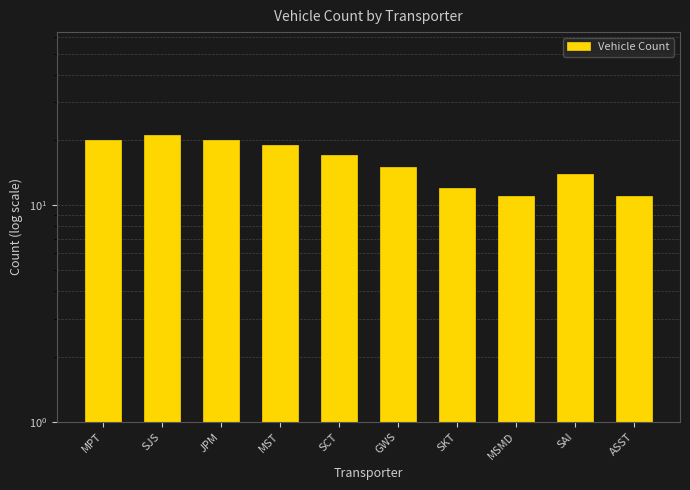

What is the greatest value displayed?

21